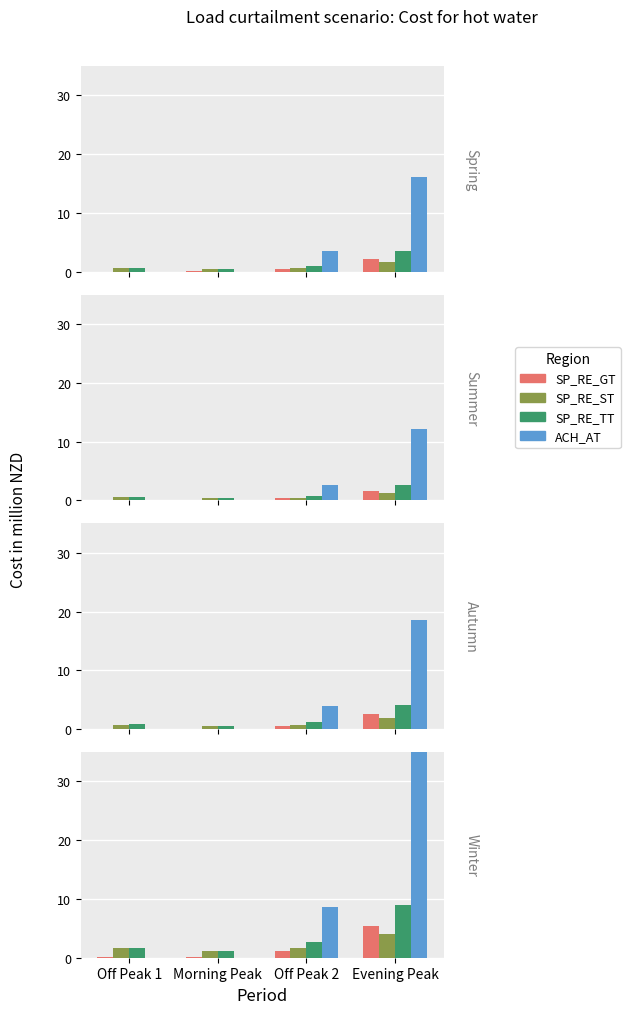

How many groups of bars are there?

4